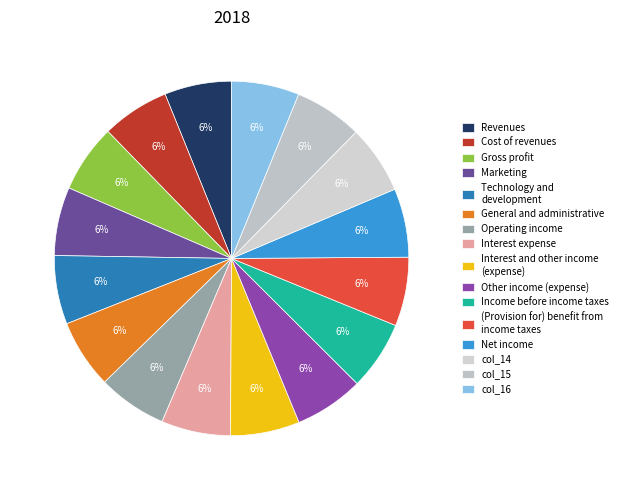

Does any single category account for the majority?

No